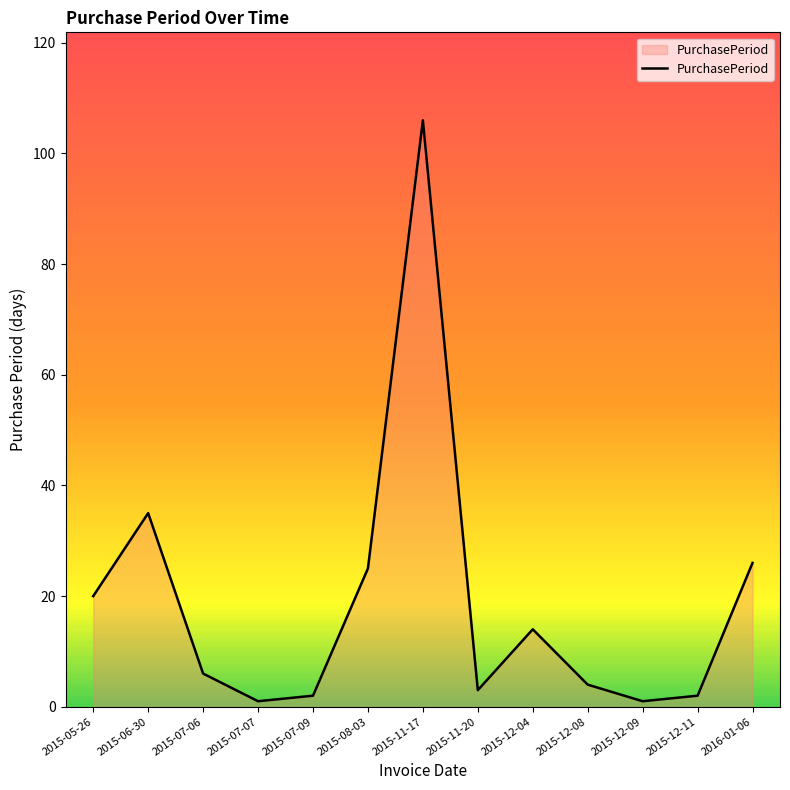

Reading left to right, list all the values displayed in this chart.

20	35	6	1	2	25	106	3	14	4	1	2	26